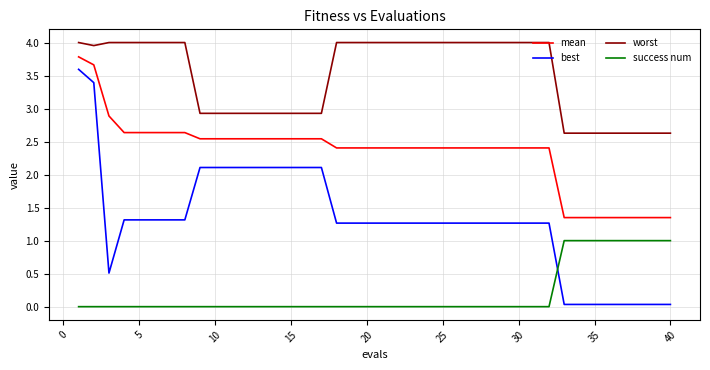

True or false: best and worst cross at least once.

False